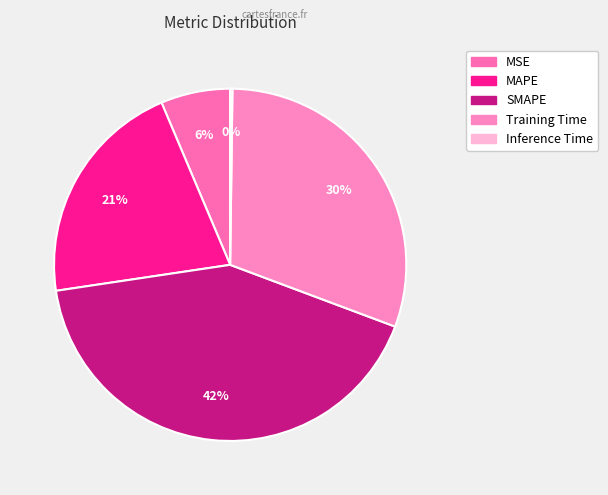

How many slices are in this pie chart?

5